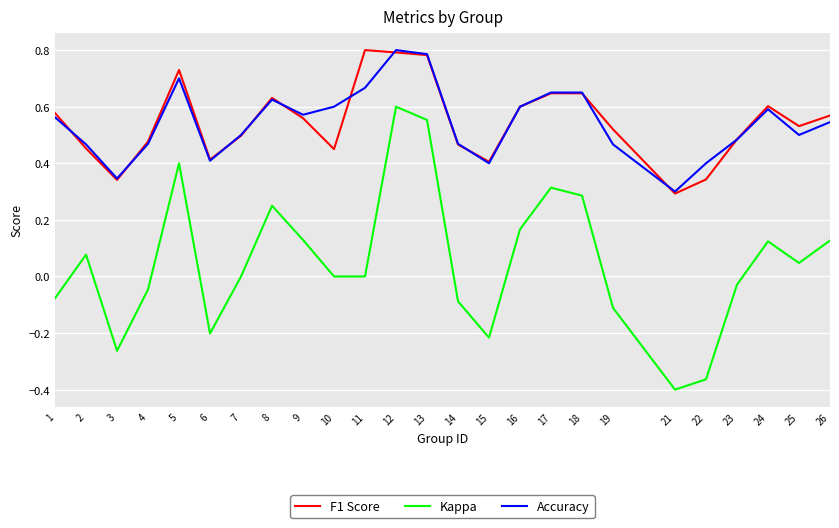

True or false: Kappa and Accuracy cross at least once.

False